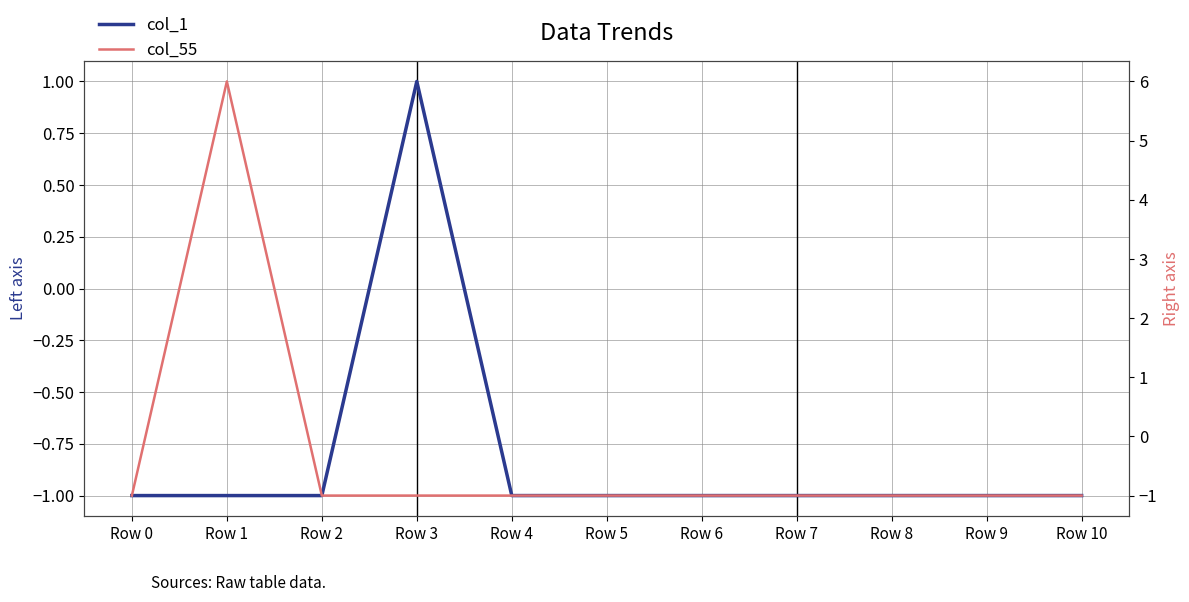

True or false: col_1 and col_55 intersect in this chart.

False